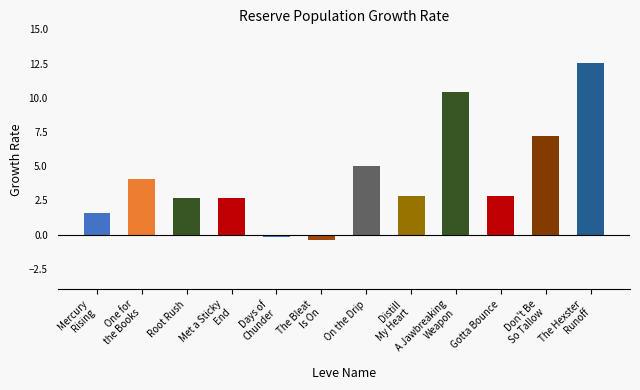

Reading left to right, extract all data points from this chart.

Mercury
Rising=1.6	One for
the Books=4.1	Root Rush=2.7	Met a Sticky
End=2.7	Days of
Chunder=-0.2	The Bleat
Is On=-0.4	On the Drip=5.0	Distill
My Heart=2.8	A Jawbreaking
Weapon=10.4	Gotta Bounce=2.8	Don't Be
So Tallow=7.2	The Hexster
Runoff=12.6